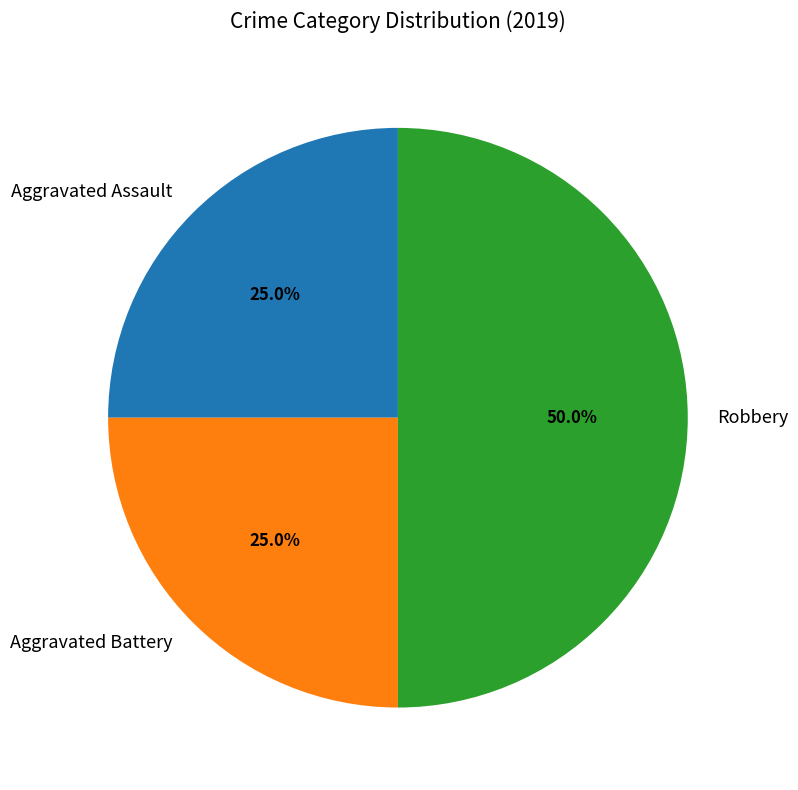

Is Aggravated Battery the majority of the pie?

No